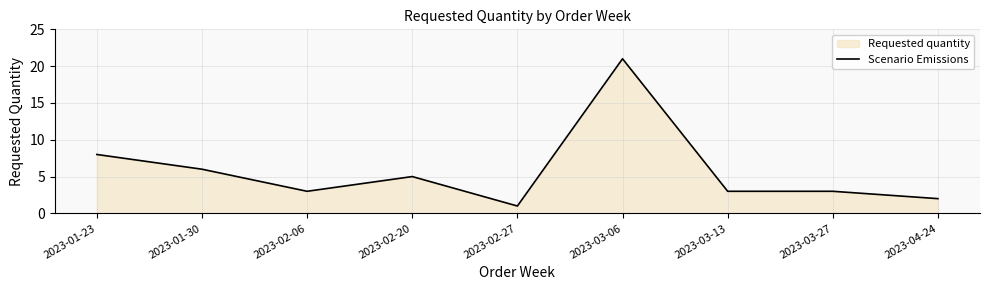

Reading left to right, transcribe all the data shown in this chart.

8	6	3	5	1	21	3	3	2